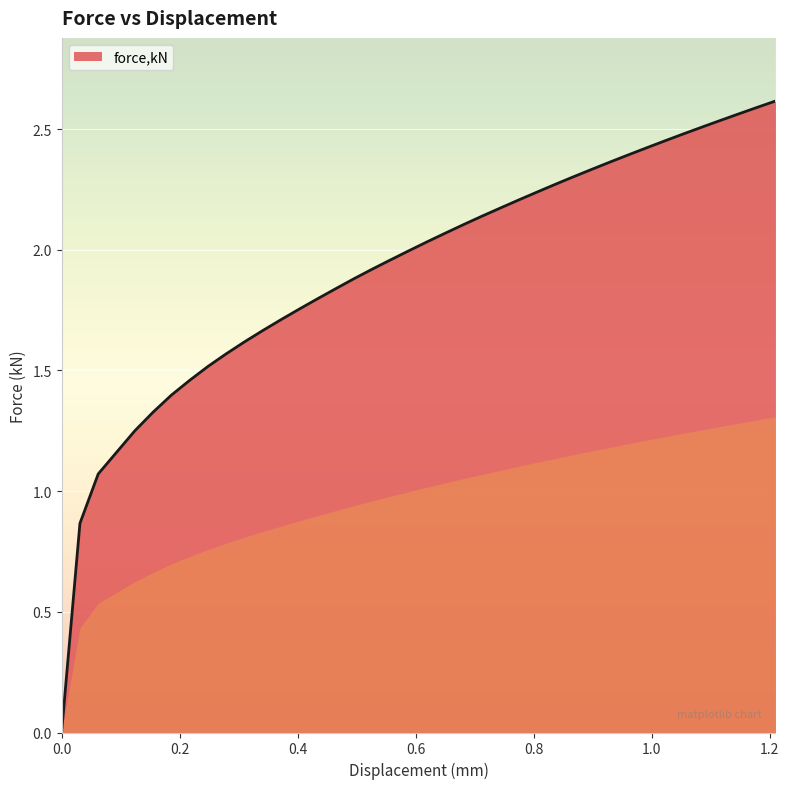

How many lines are shown in the chart?

1